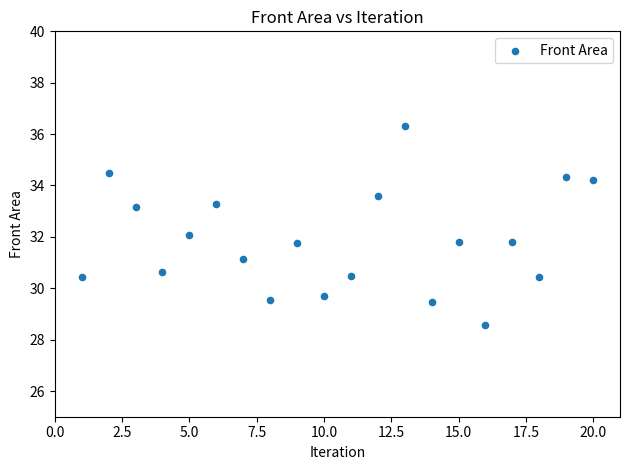

What is the range of Y values (max minus min)?

7.7